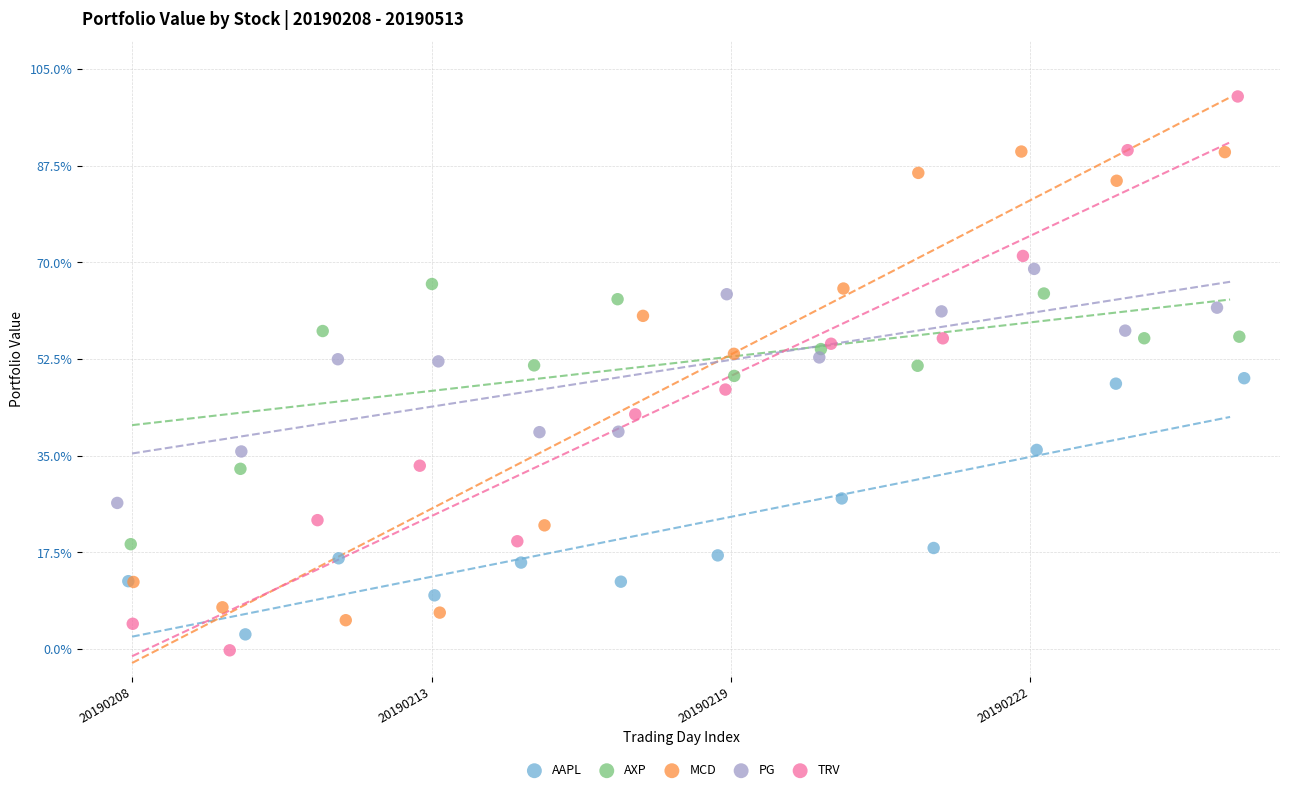

Which series reaches the maximum Y coordinate?

TRV